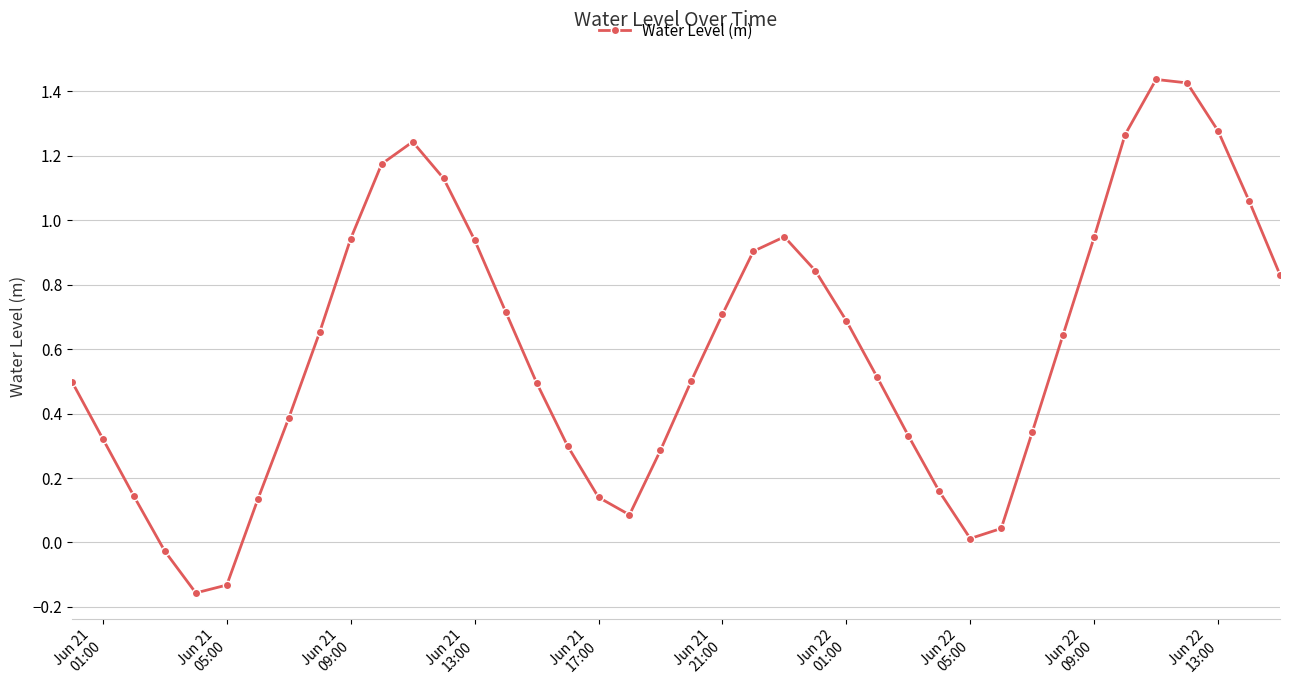

True or false: the data has more than 1 interior local peaks.

True